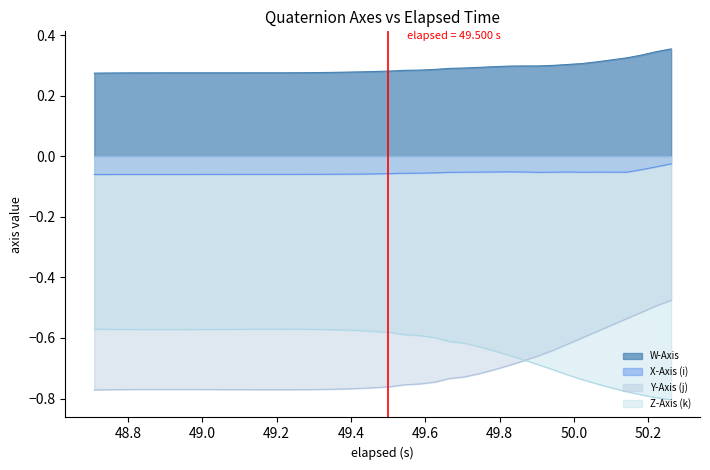

Which series has the largest total across all categories?

W-Axis